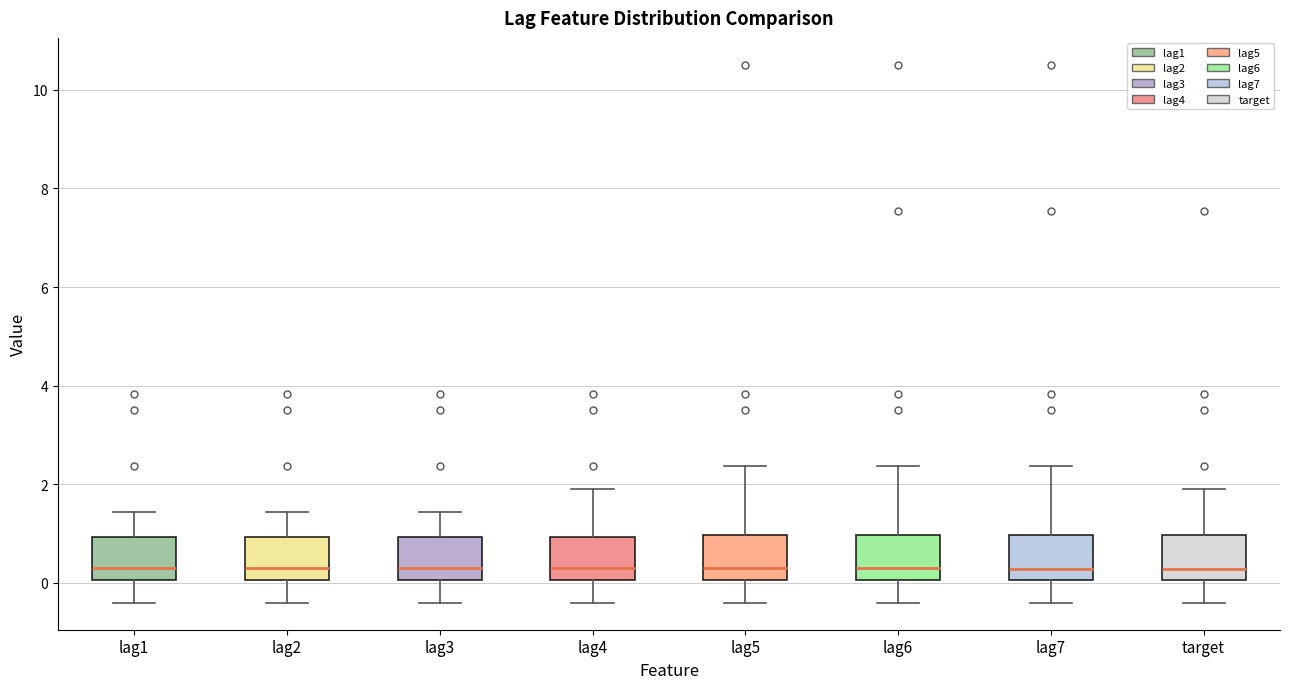

Reading left to right, transcribe this box plot: for each box, give where its median line is, the range the box spans, and where its two whiskers end, as read against the y-axis. The values are not printed on the chart, so give them approximately, as read against the axis.

lag1: median 0.4, box 0.0 to 1.0, whiskers -0.4 to 1.4
lag2: median 0.4, box 0.0 to 1.0, whiskers -0.4 to 1.4
lag3: median 0.4, box 0.0 to 1.0, whiskers -0.4 to 1.4
lag4: median 0.4, box 0.0 to 1.0, whiskers -0.4 to 2.0
lag5: median 0.4, box 0.0 to 1.0, whiskers -0.4 to 2.4
lag6: median 0.4, box 0.0 to 1.0, whiskers -0.4 to 2.4
lag7: median 0.2, box 0.0 to 1.0, whiskers -0.4 to 2.4
target: median 0.2, box 0.0 to 1.0, whiskers -0.4 to 2.0